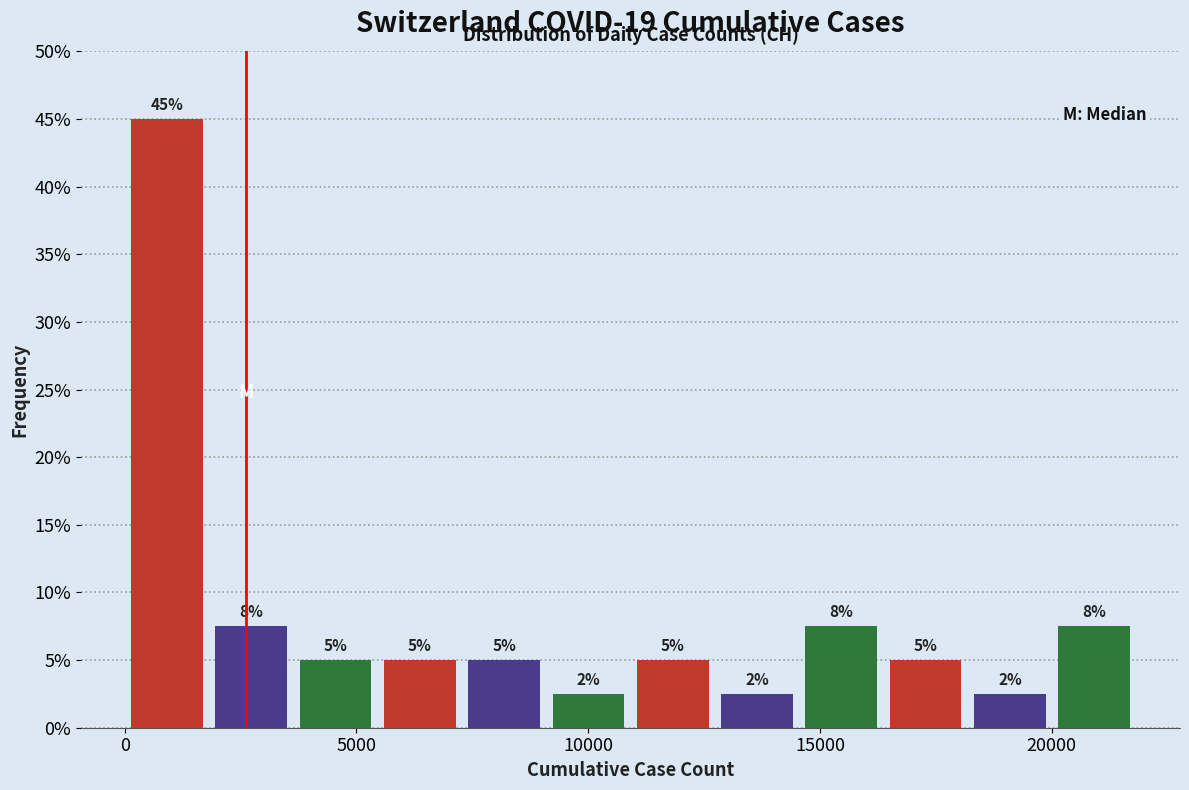

Around what value on the x-axis is the tallest bar? Give the approximate position of its centre, as read against the axis.

1000